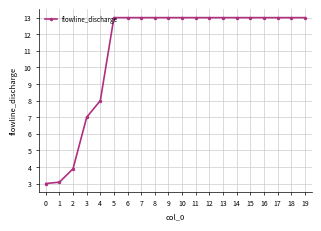

Approximately how many times larger is the value at 10 compared to 15?

1.0